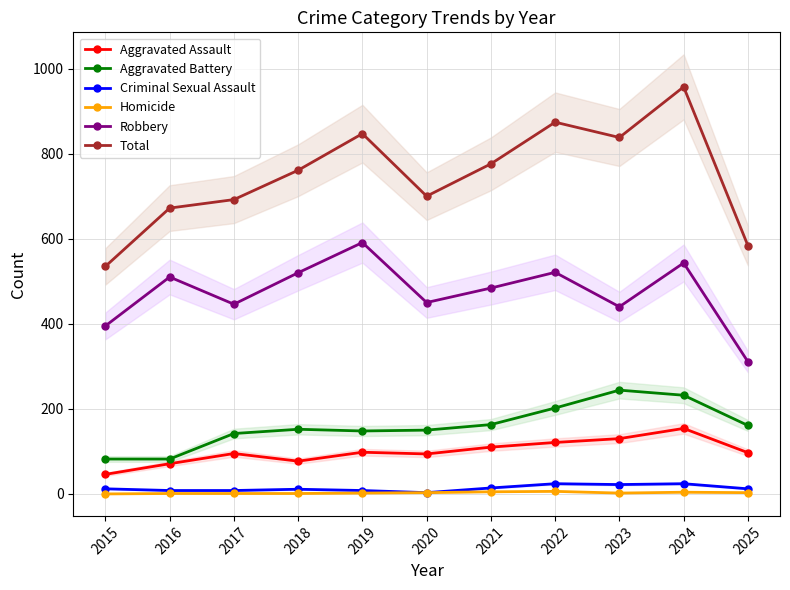

What is the difference between the maximum and minimum values in the Total series?

422